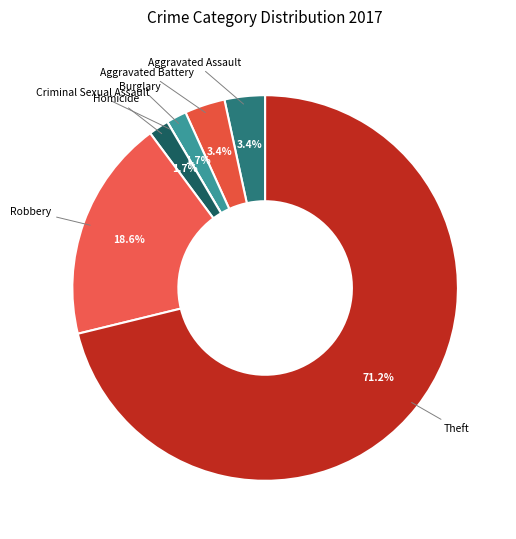

To the nearest percent, what is the difference between the largest and smallest slice percentages?

71%